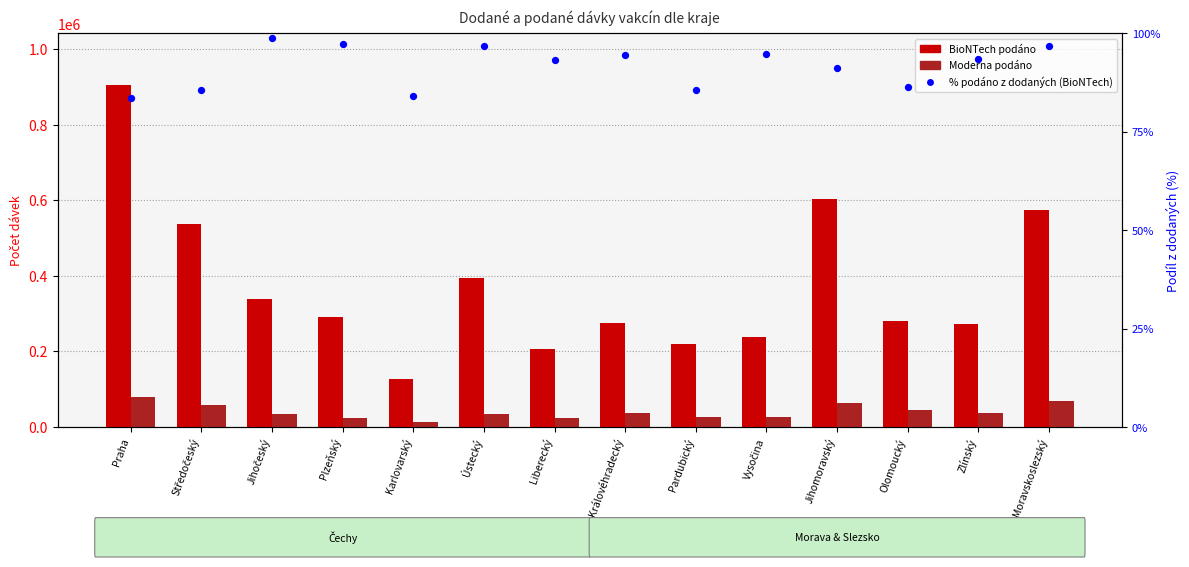

Which series reaches the maximum Y coordinate?

BioNTech podáno